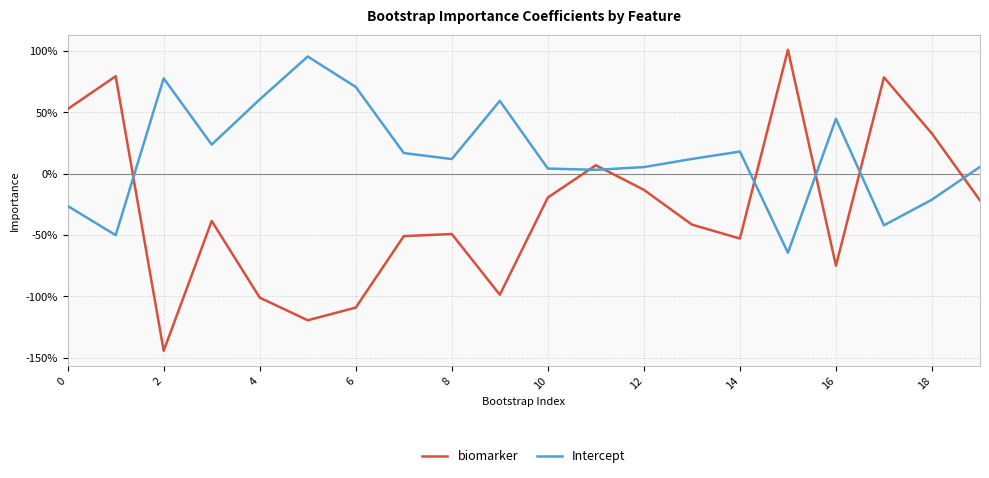

At which category is the sum across all series the highest?

15